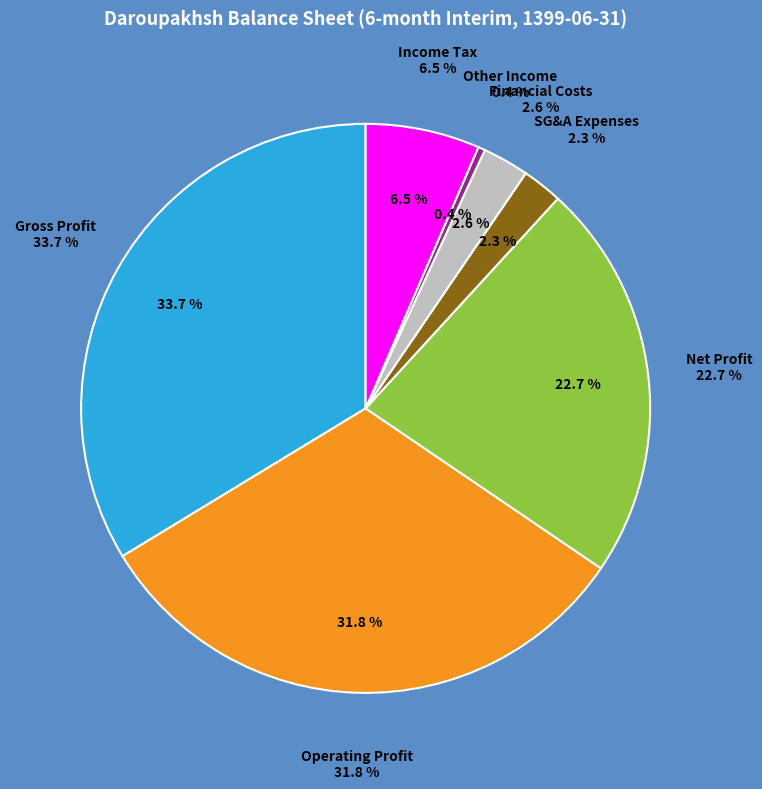

Rank the categories by value from lowest to highest.

other_income, selling_general_administrative_expenses, financial_costs, income_tax, net_profit, operating_profit, gross_profit